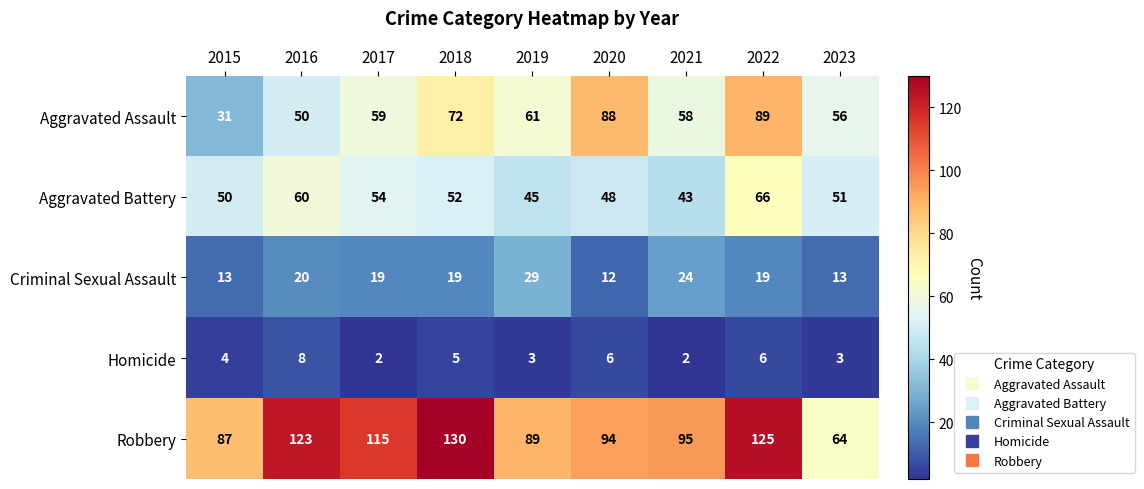

Which series has the widest spread of values?

Robbery